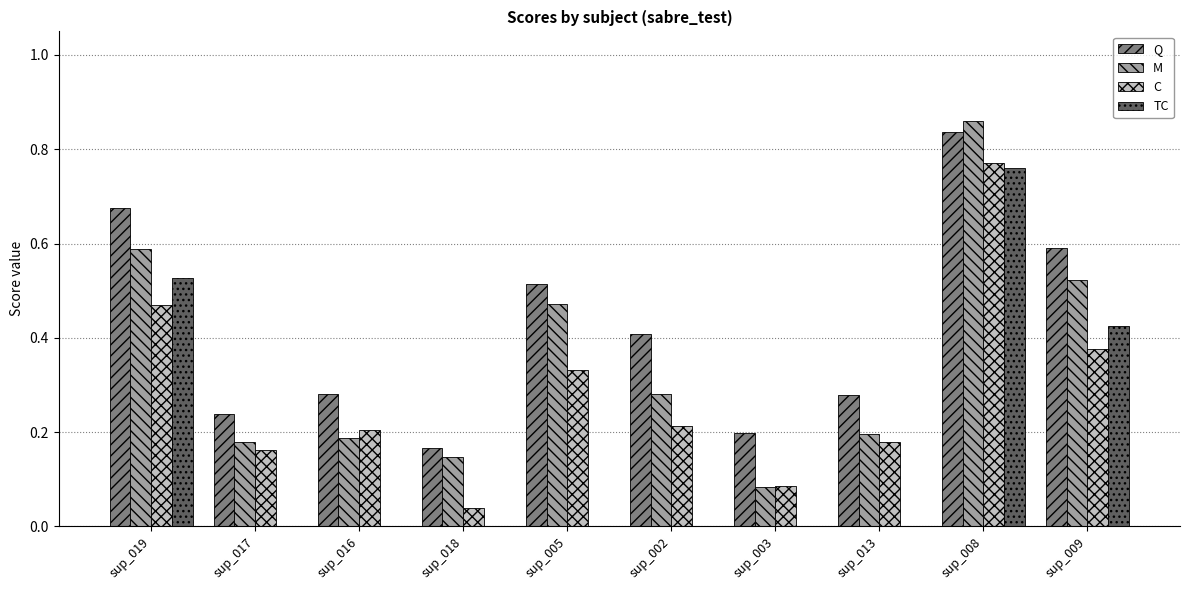

What is the sum of all TC values?

1.7